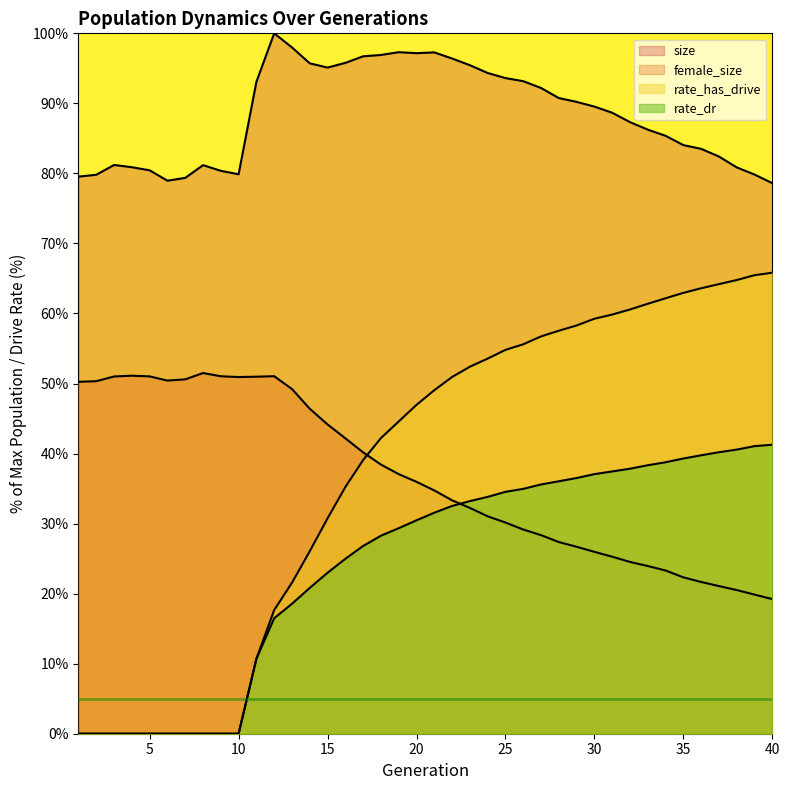

The value of female_size at 2 is 50.3. True or false?

True